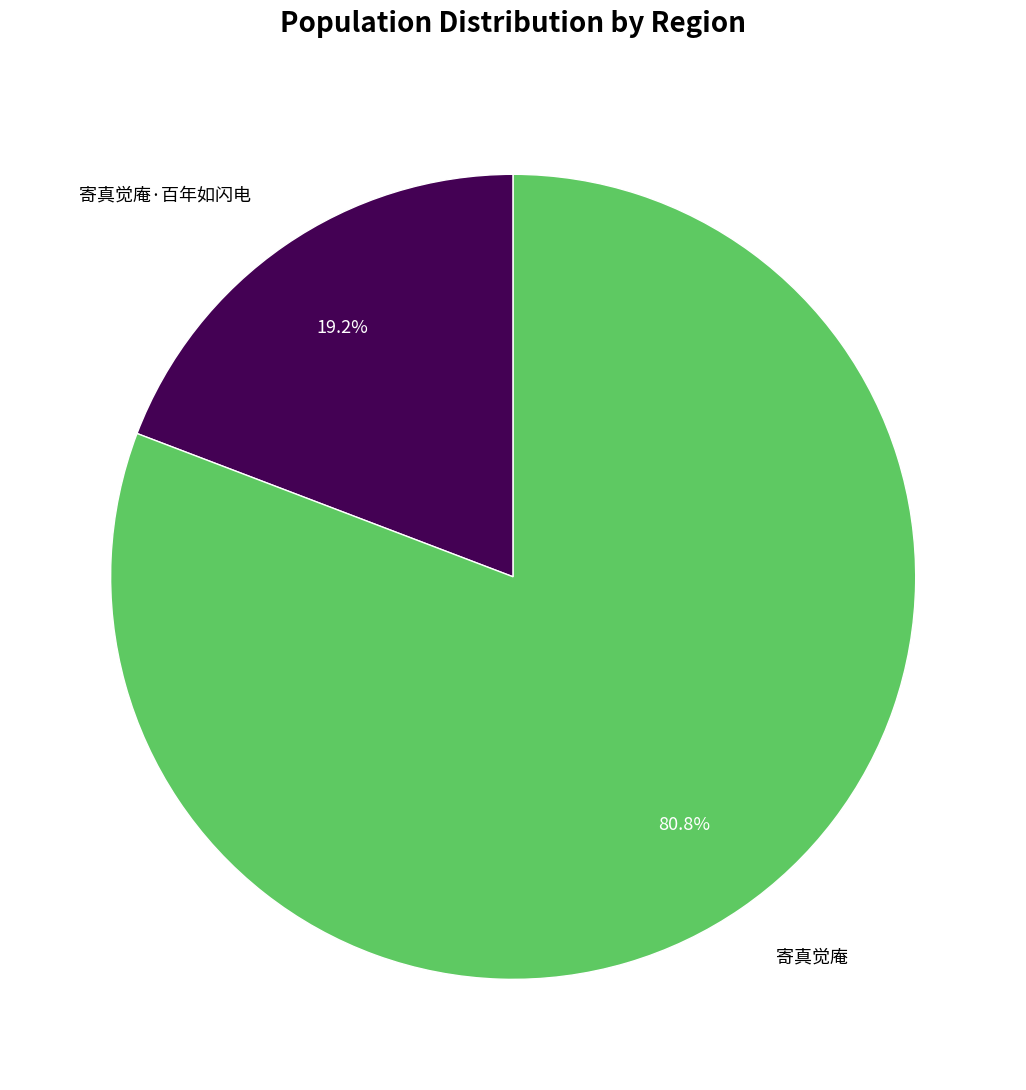

Which slice is the largest?

寄真觉庵